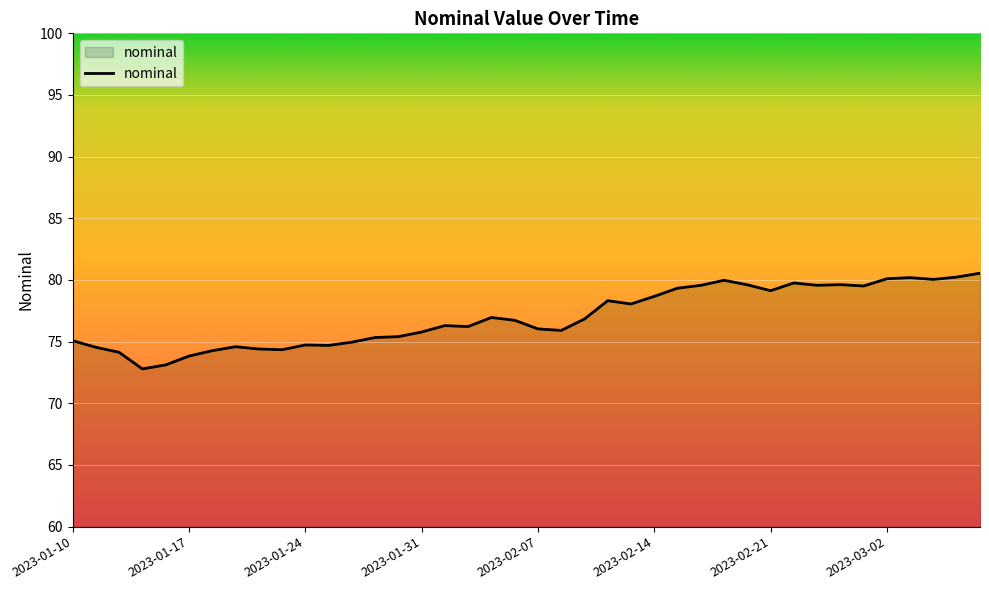

What is the difference between the maximum and minimum values?

7.8